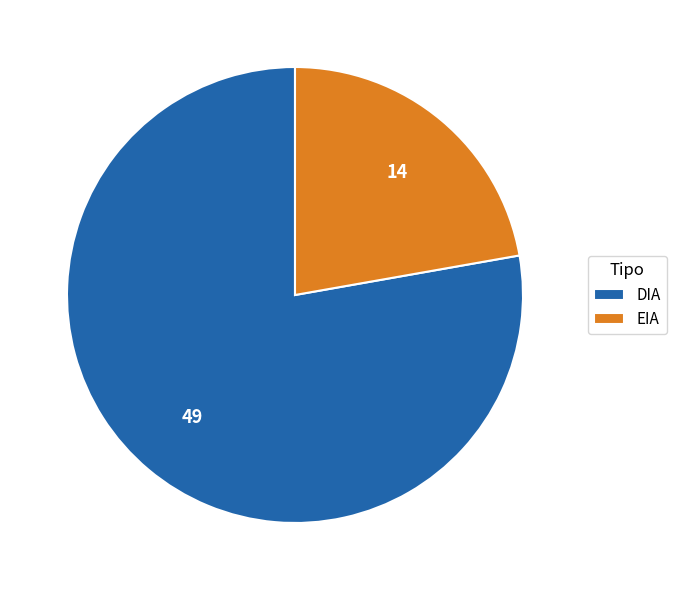

Between DIA and EIA, which is larger?

DIA